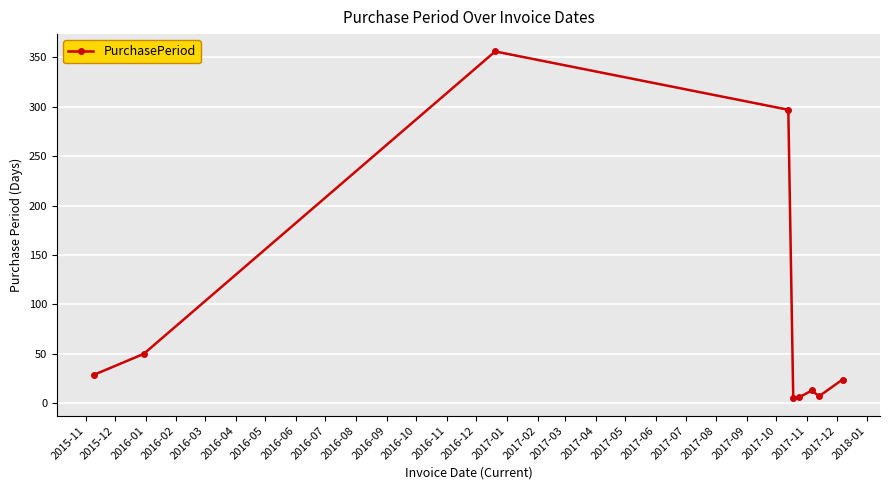

What is the difference between the second highest and second lowest values?

291